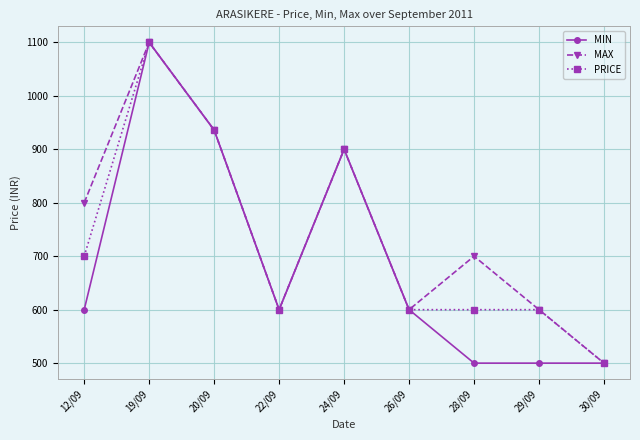

How many interior local peaks does the MAX series have?

3